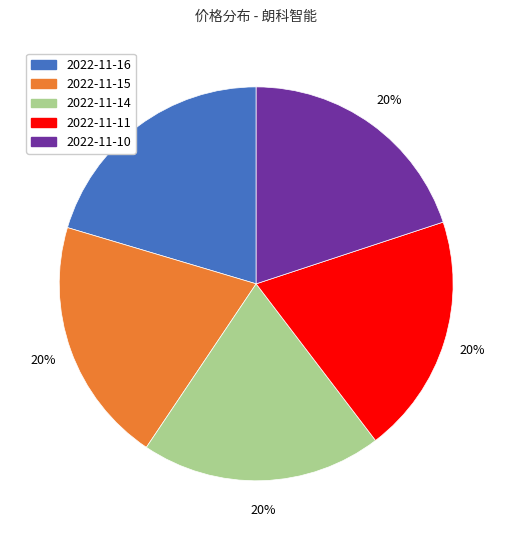

Combined, do 2022-11-15 and 2022-11-11 account for over 50%?

No